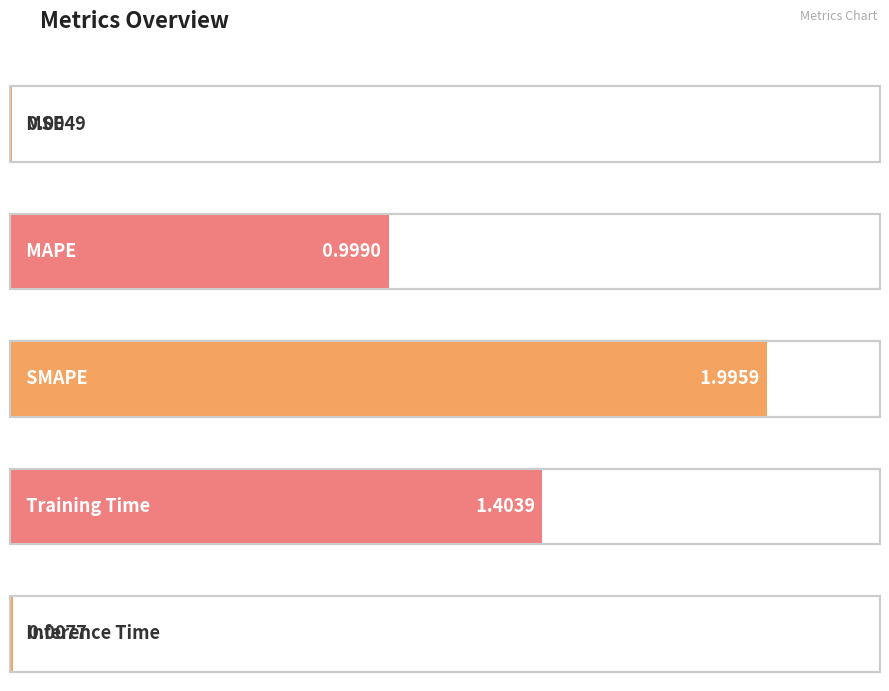

What is the label of the 5th bar from the right?

MSE